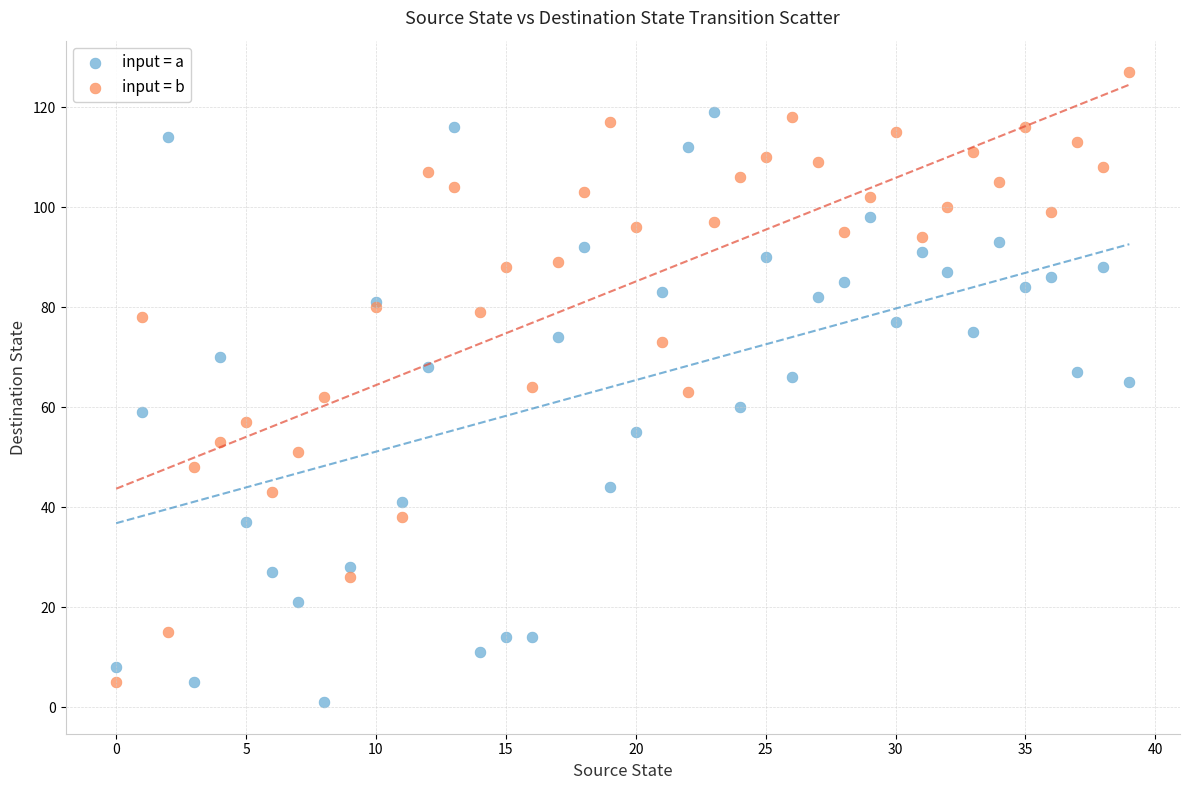

What are all the series names shown in the legend?

input = a, input = b